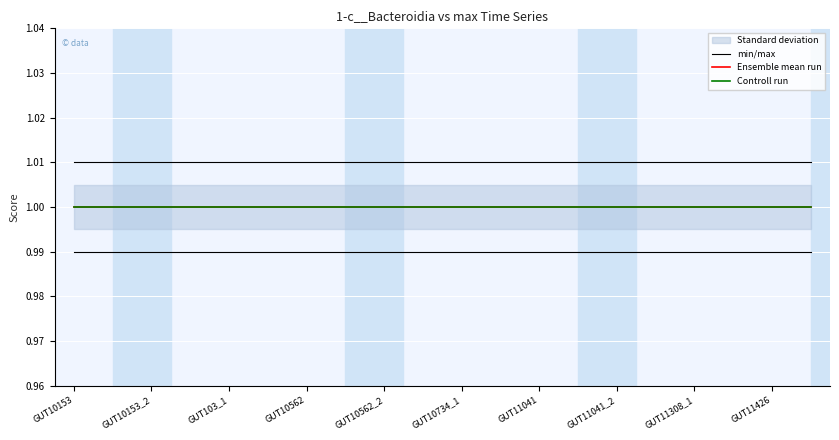

Rank the series at 15 from lowest to highest value.

Ensemble mean run, Controll run, min/max